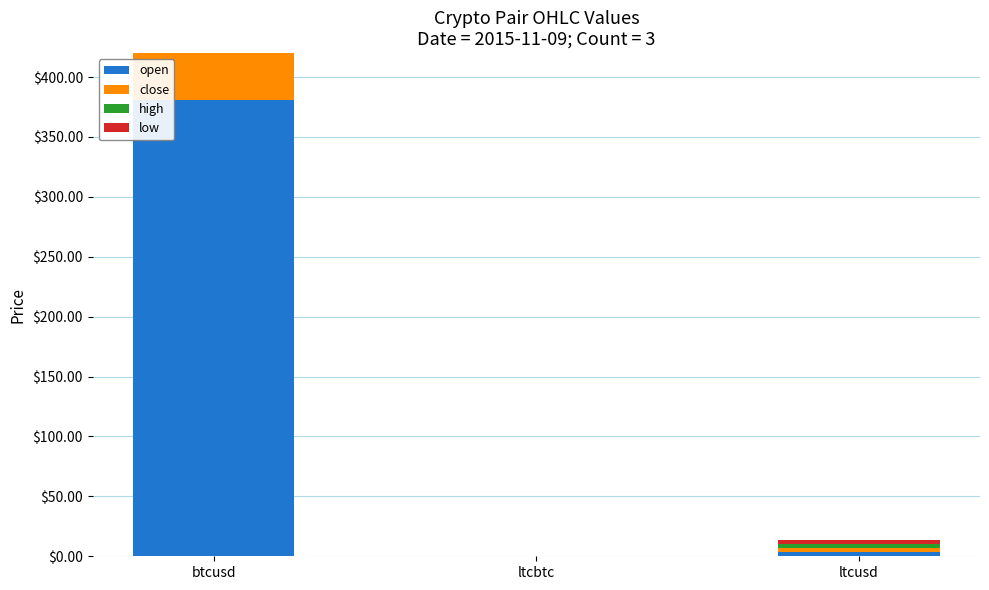

Which series has the widest spread of values?

high